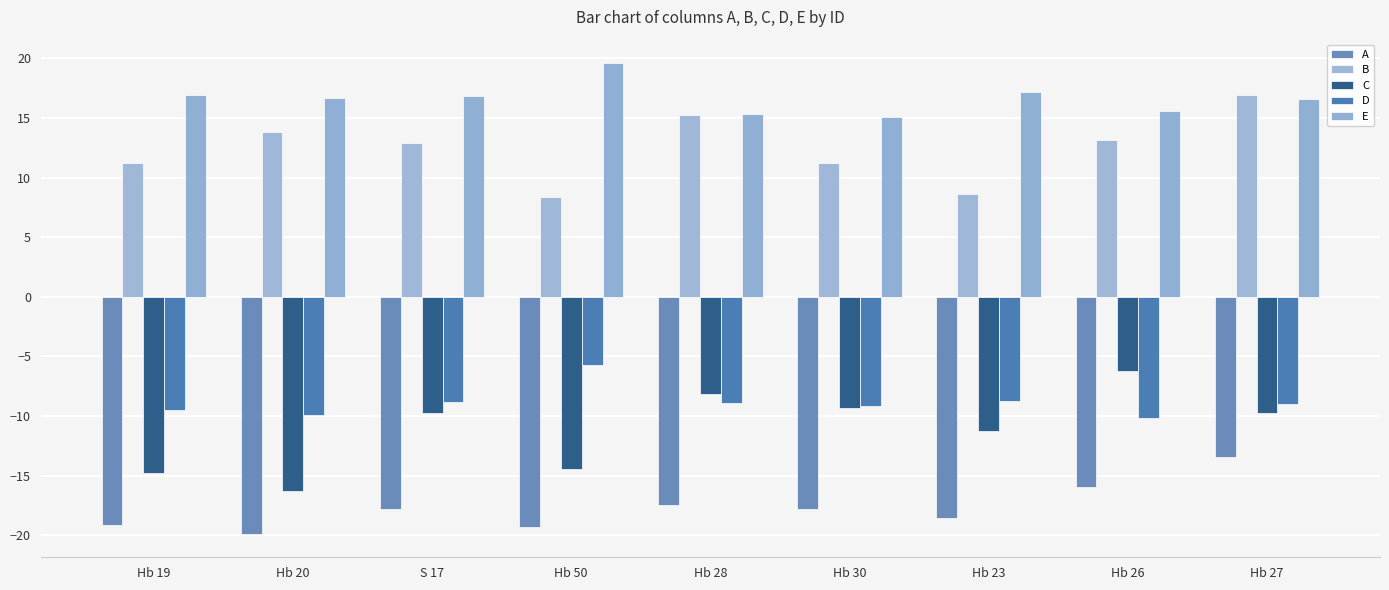

How many bars are there in total?

45